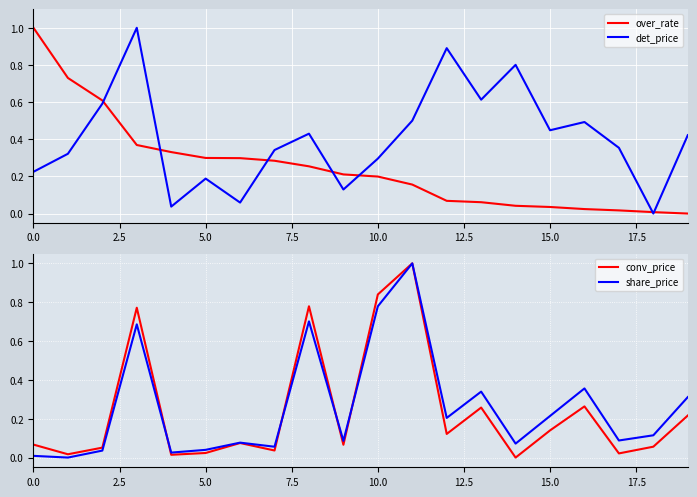

True or false: det_price has a value of 0.7 at 15.0.

False